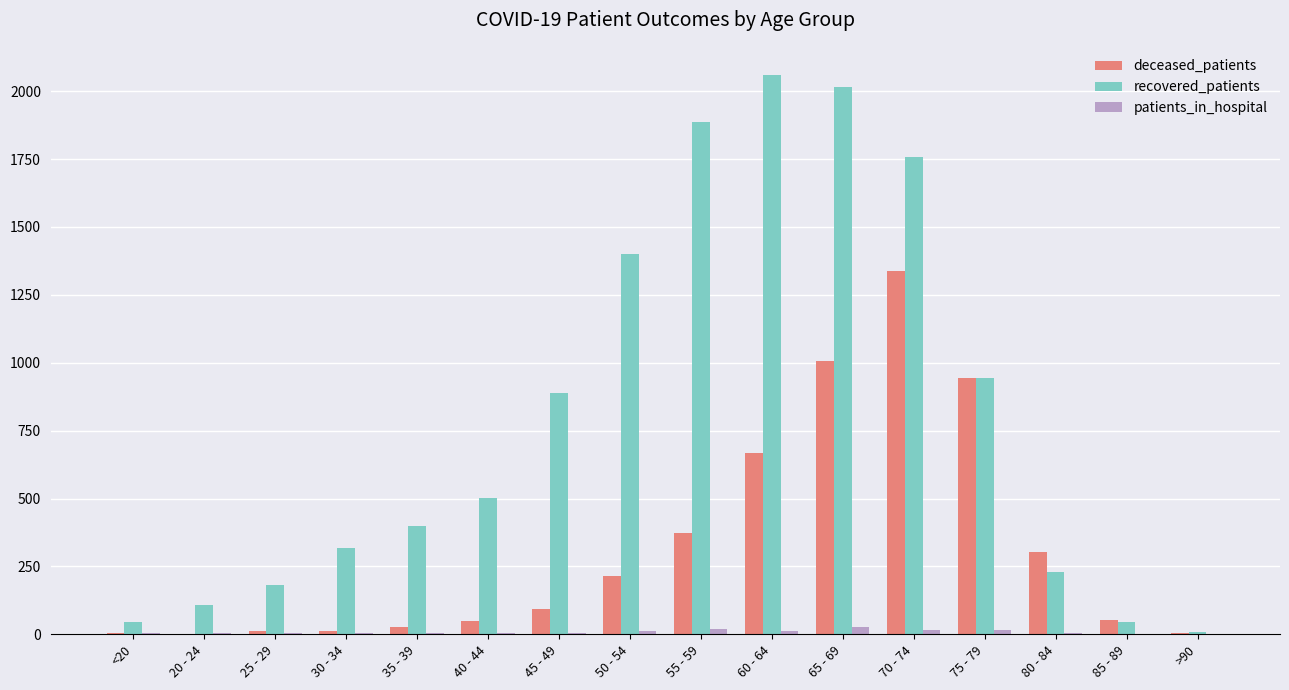

Where is recovered_patients nearest to the value 1033?

75 - 79